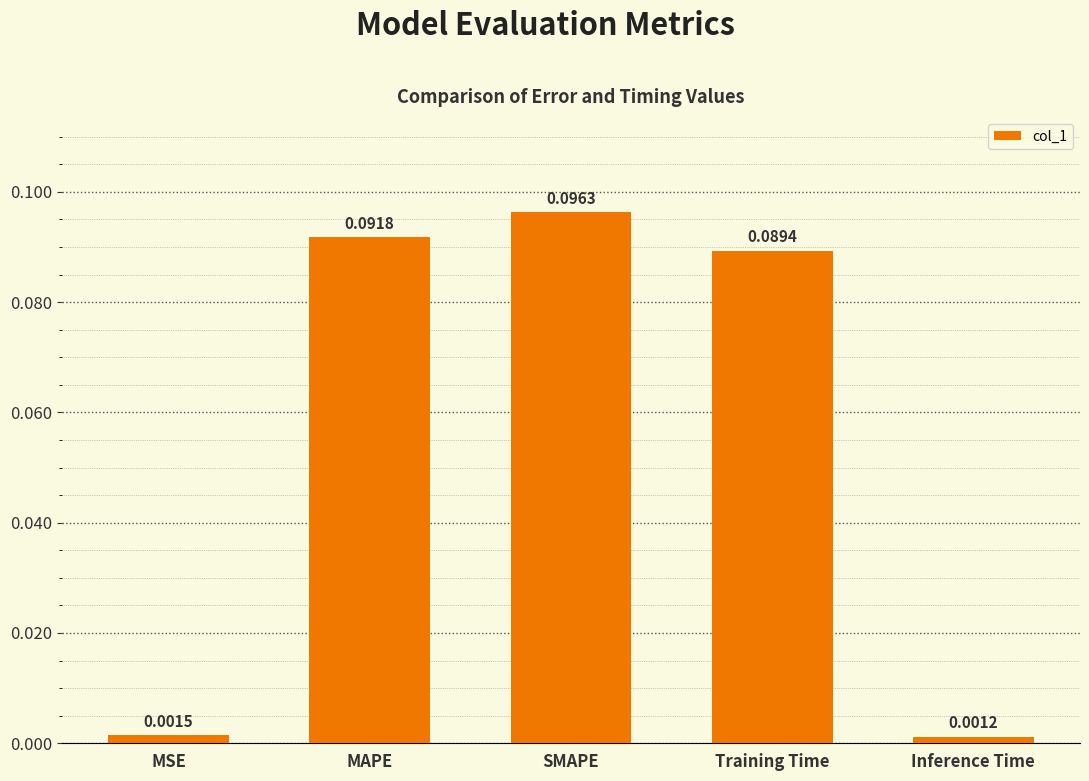

Between Training Time and Inference Time, which is larger?

Training Time